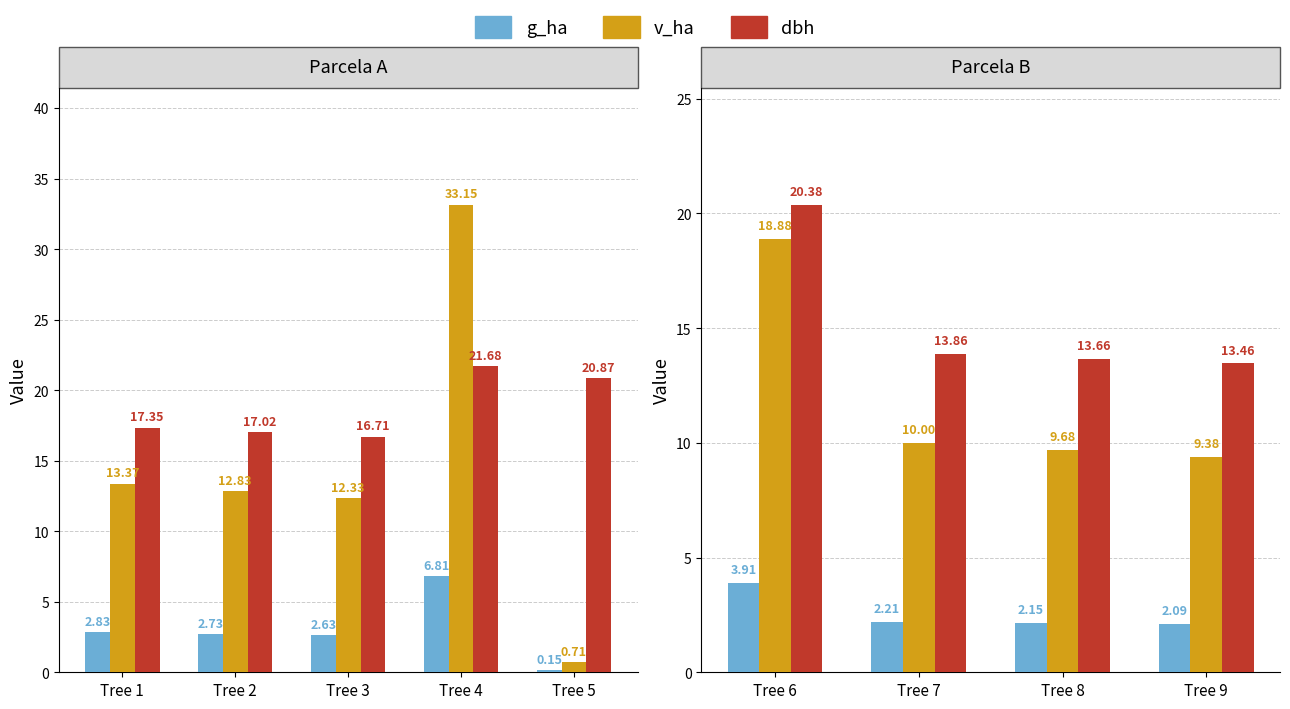

Does the chart contain any negative values?

No